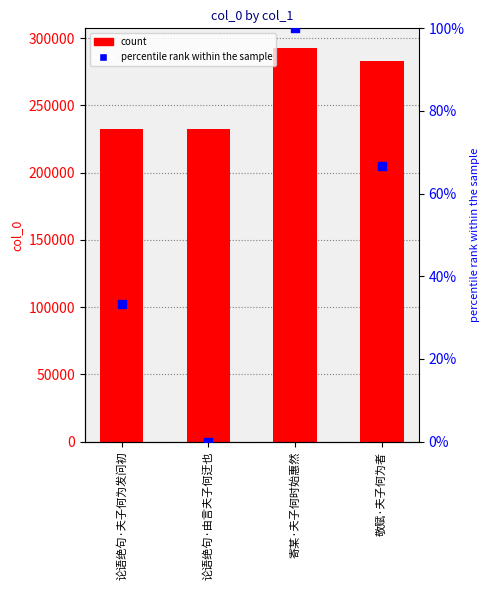

Which series reaches the minimum Y coordinate?

percentile rank within the sample